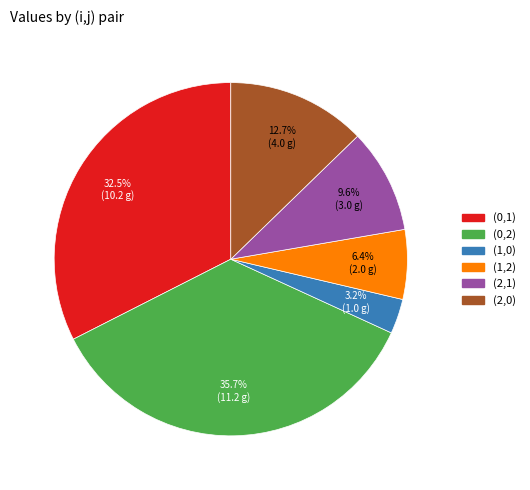

To the nearest percent, what percentage of the pie is (2,0)?

13%